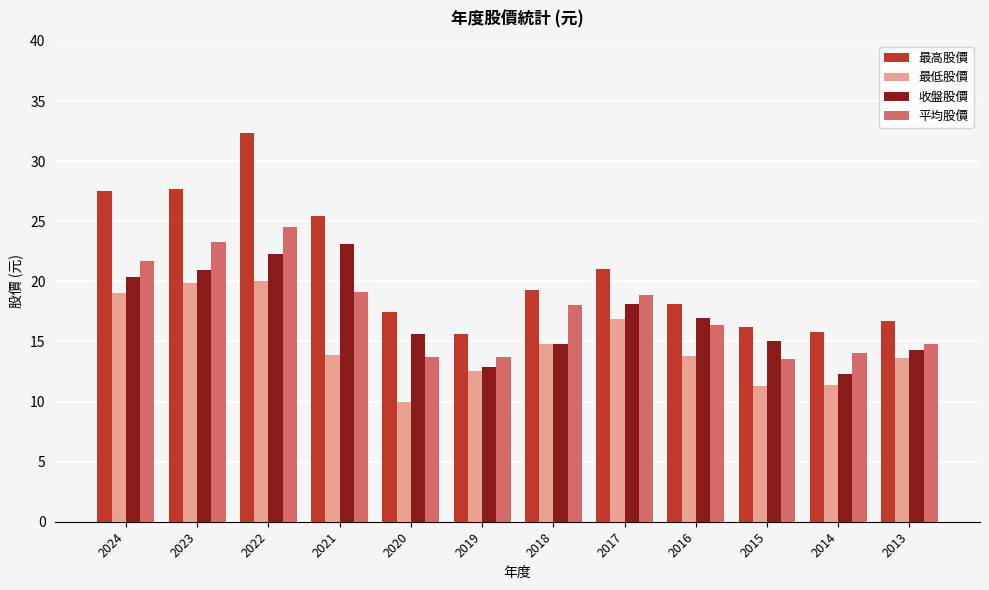

What is the average value of the 收盤股價 series?

17.2